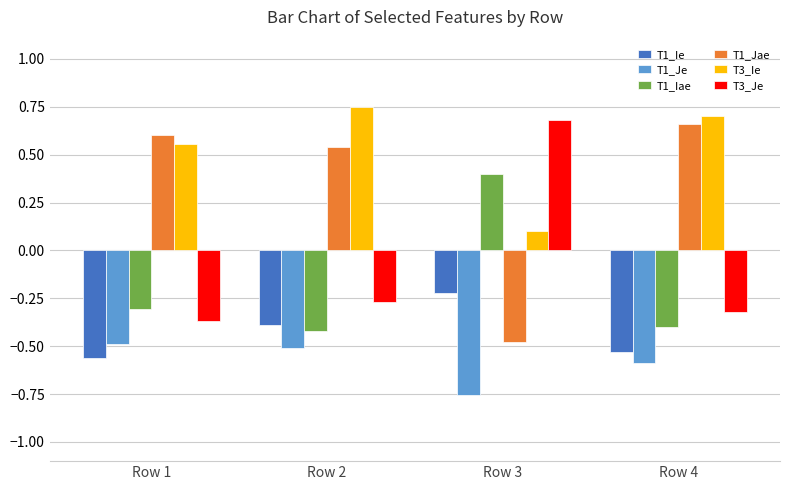

Is the value of T1_Iae at Row 4 greater than the value of T3_Ie at Row 2?

No